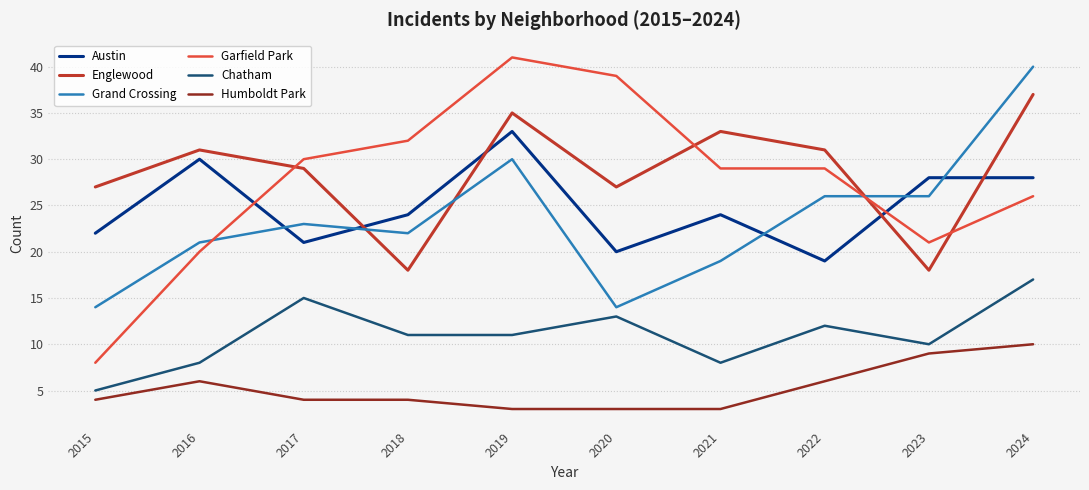

Which series has the largest total across all categories?

Englewood